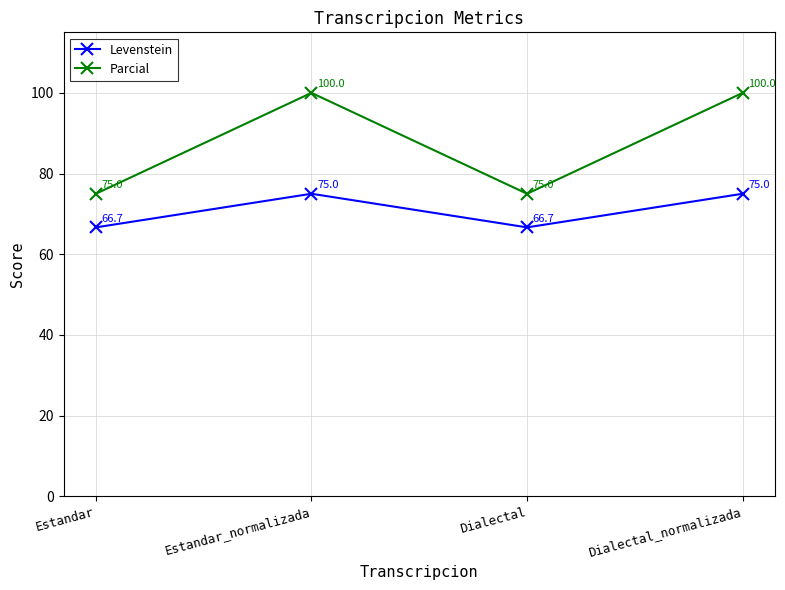

Where is the first local maximum for Levenstein?

Estandar_normalizada